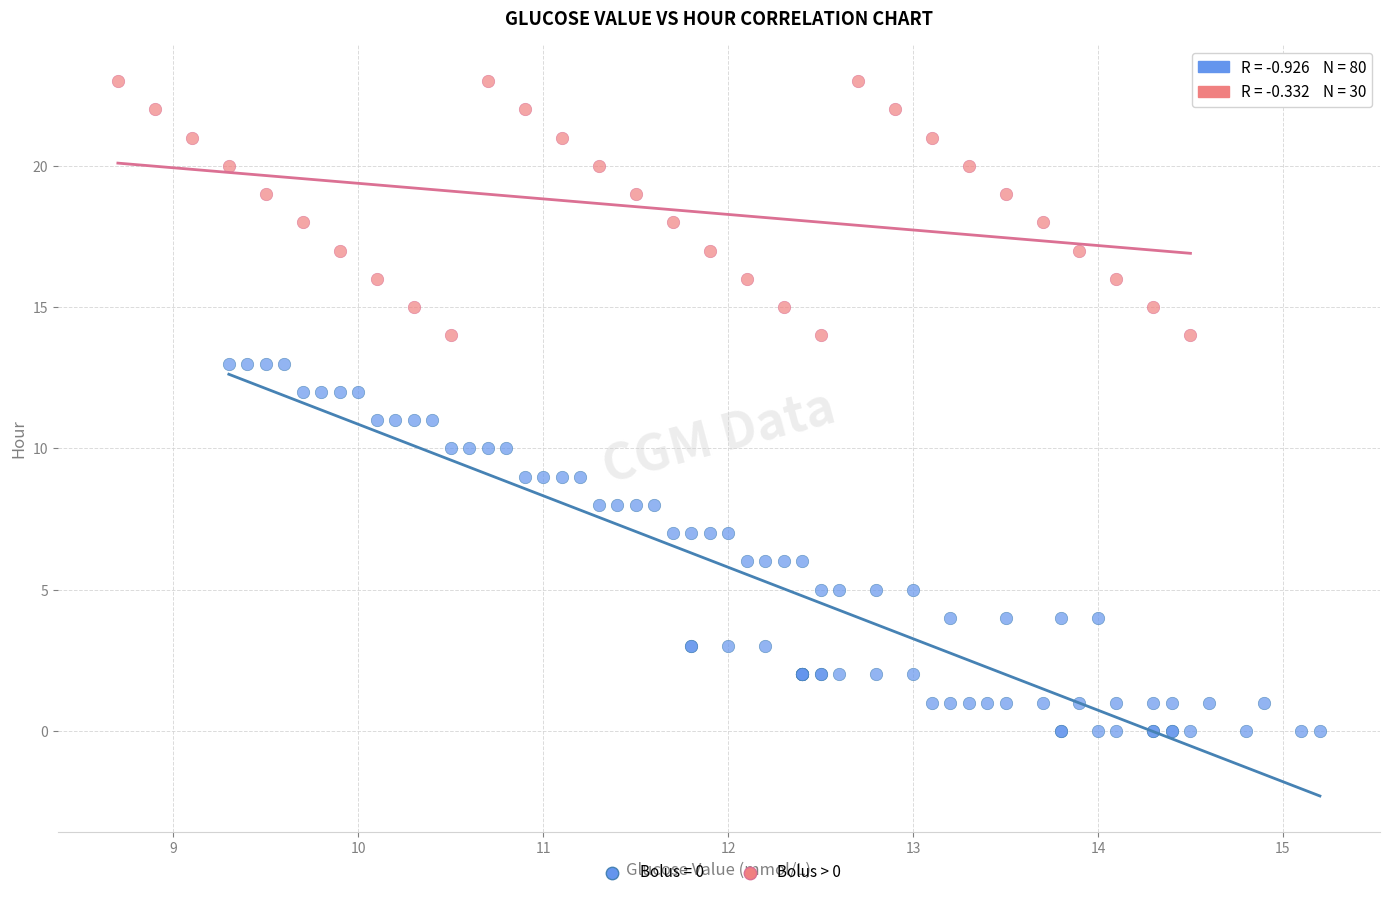

Which series contains the highest Y value?

Bolus > 0